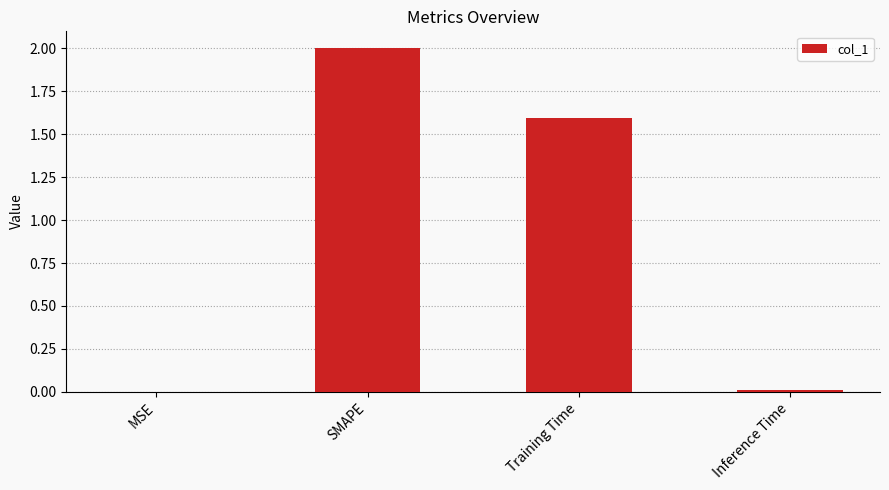

What is the sum of all values?

3.6